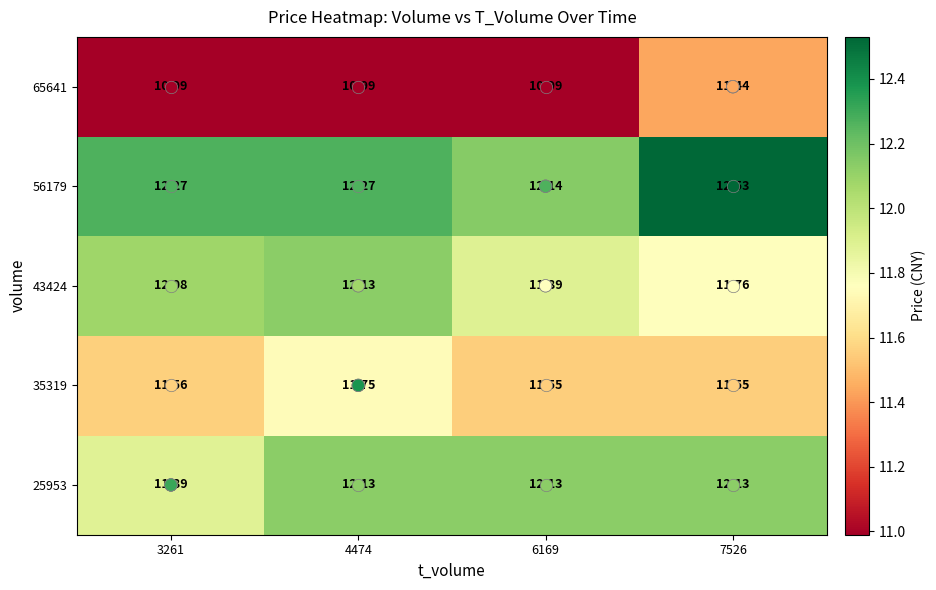

Is the value of 35319 at 6169 greater than the value of 56179 at 6169?

No